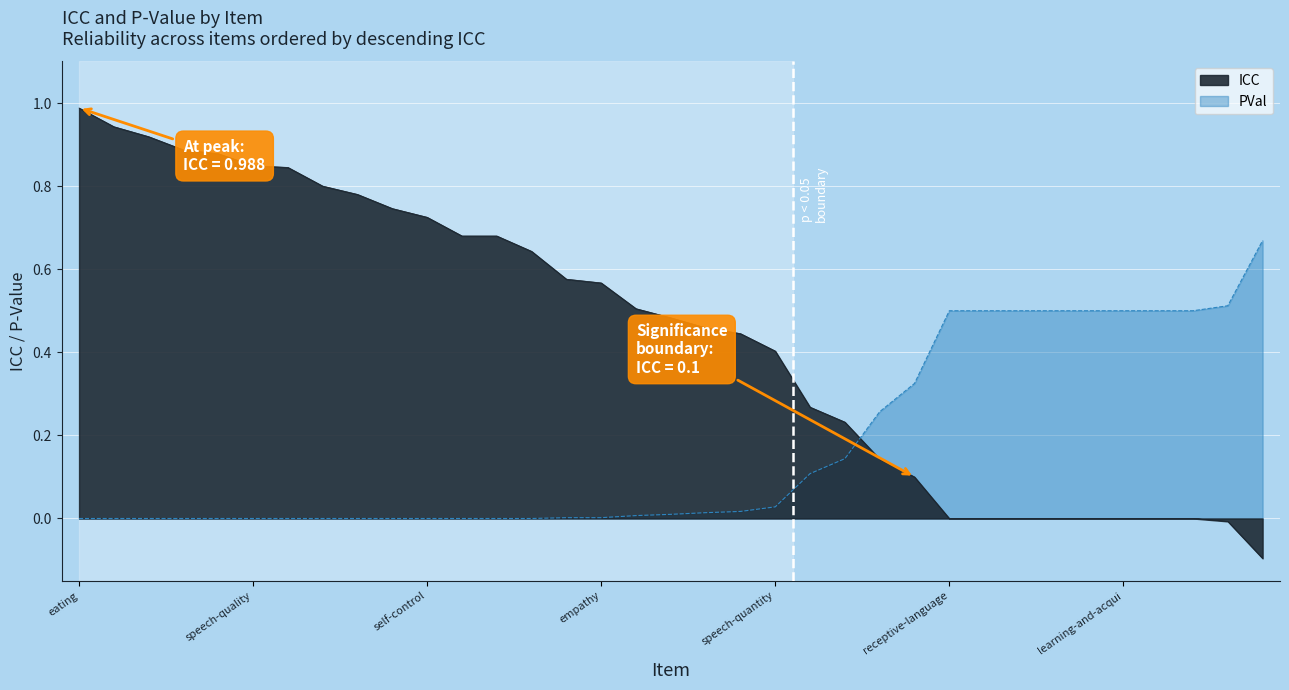

The value of ICC at personality_self-confidence is 1.3. True or false?

False